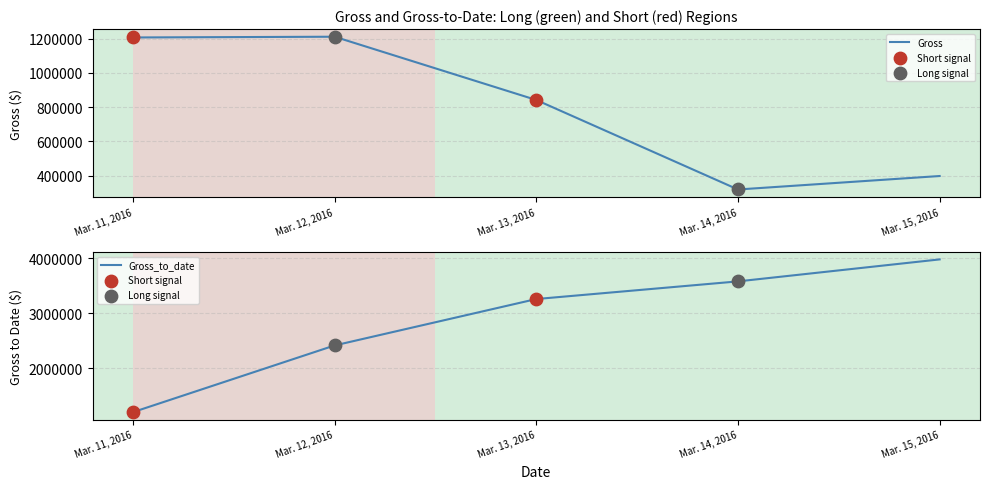

Which series reaches the minimum Y coordinate?

Gross